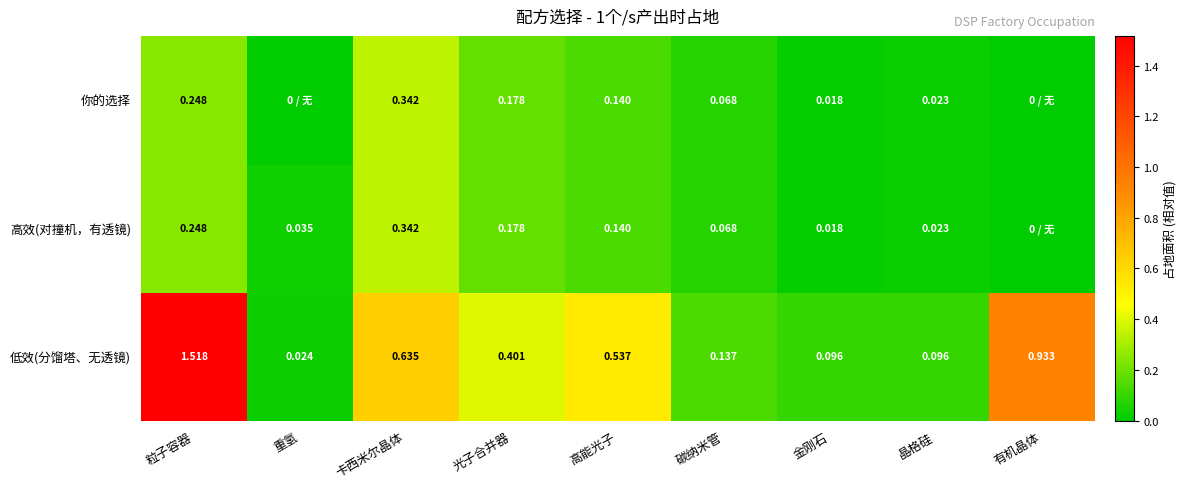

At which label is 低效(分馏塔、无透镜) closest to 0?

重氢